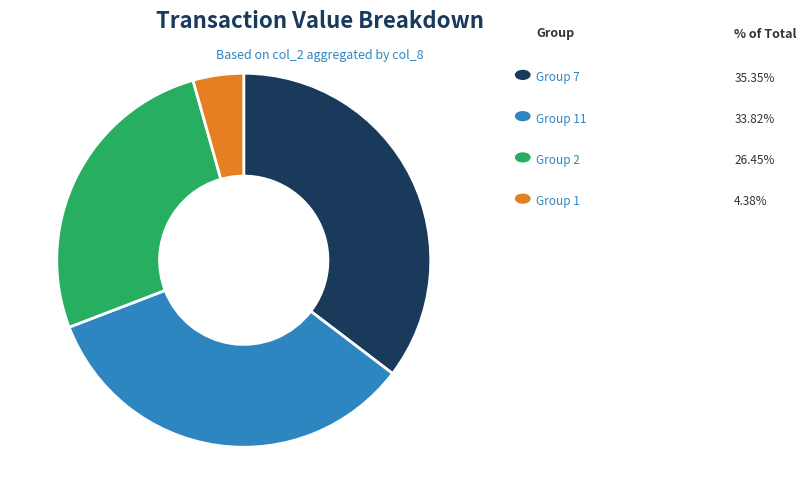

Is there a majority slice in this chart?

No